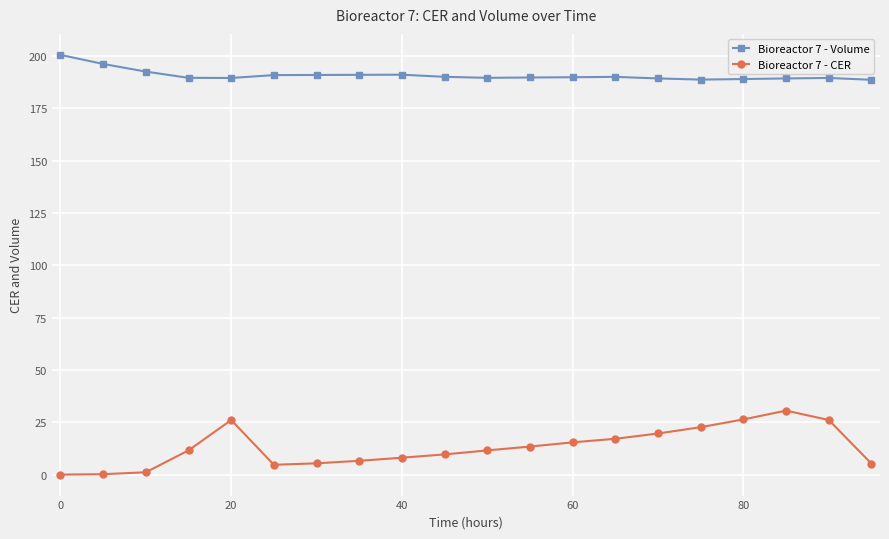

Which series has the widest spread of values?

Bioreactor 7 - CER